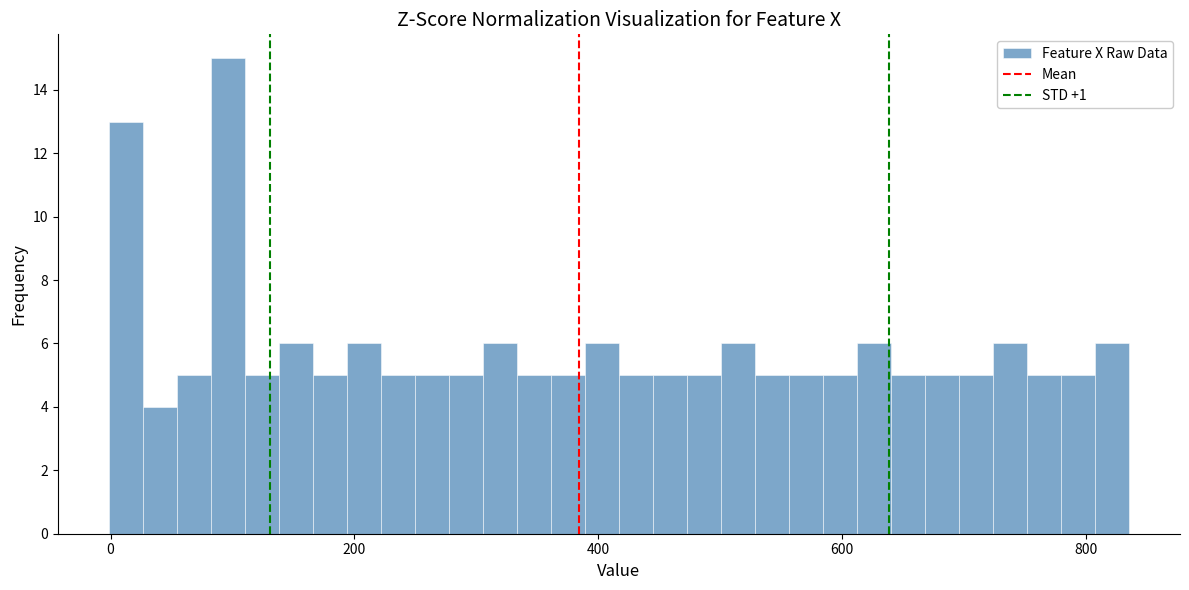

Read against the x-axis, roughly where is the centre of the tallest bar?

100